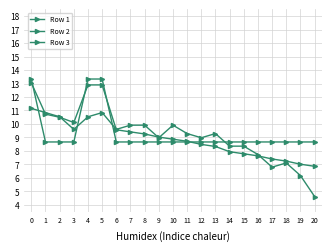

Count the number of data series in this chart.

3